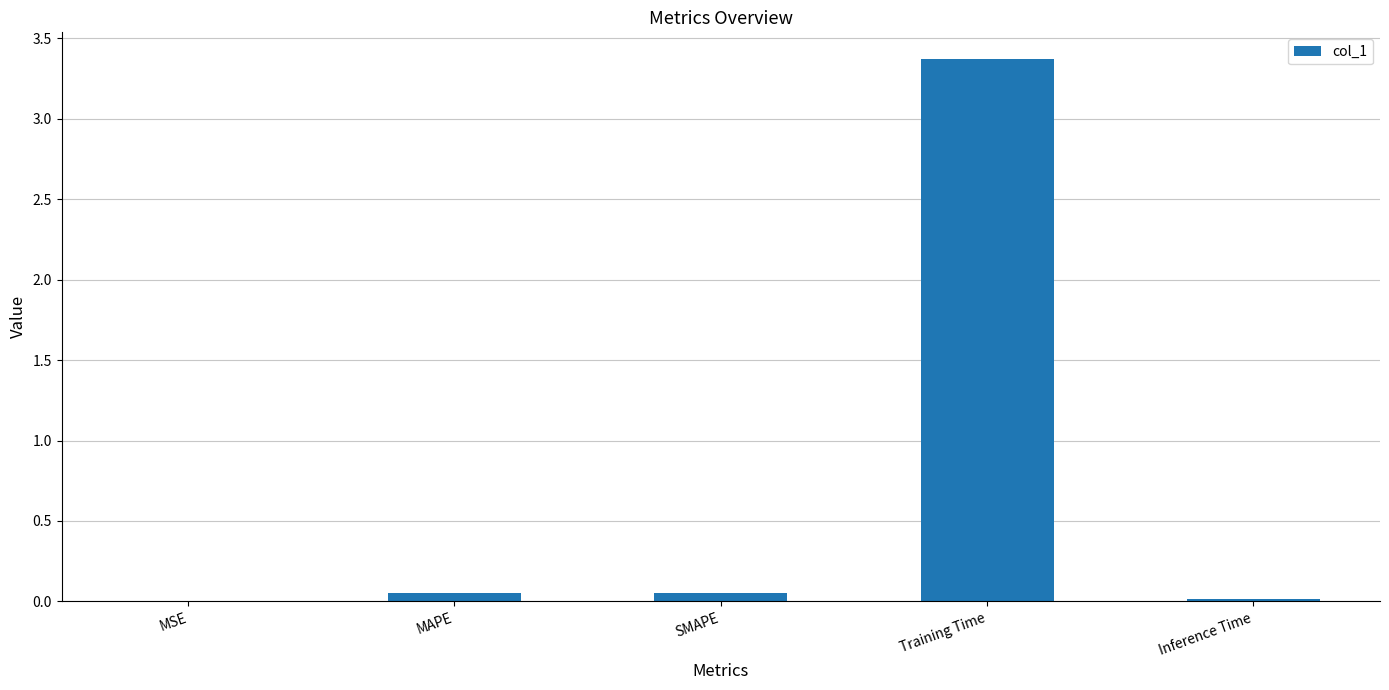

At which category does the chart reach its peak across all series?

Training Time